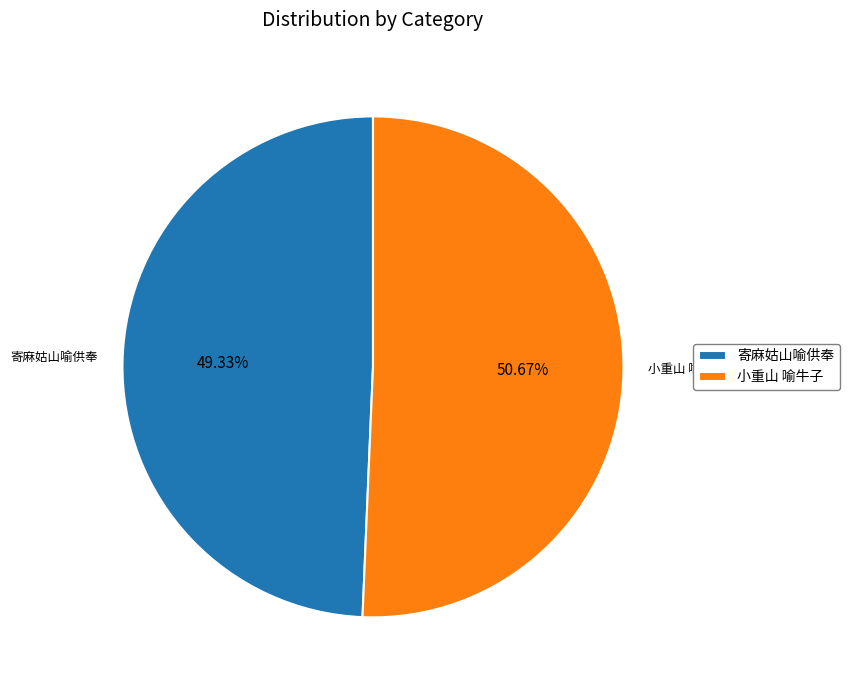

Count the number of slices in the pie.

2